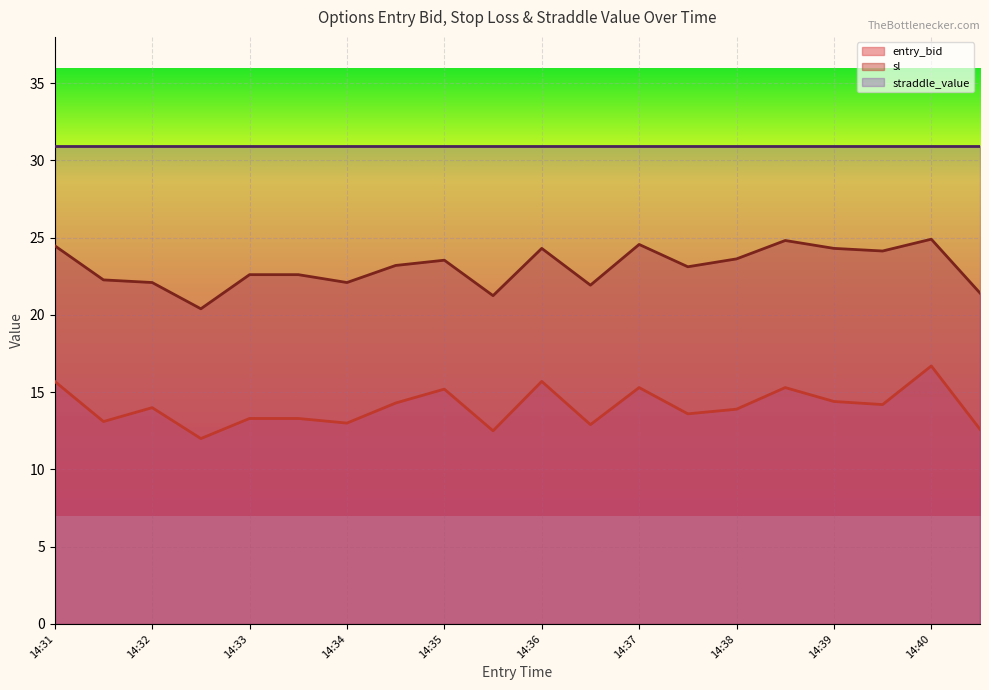

What is the difference between the highest and lowest values at 14:34?

9.1